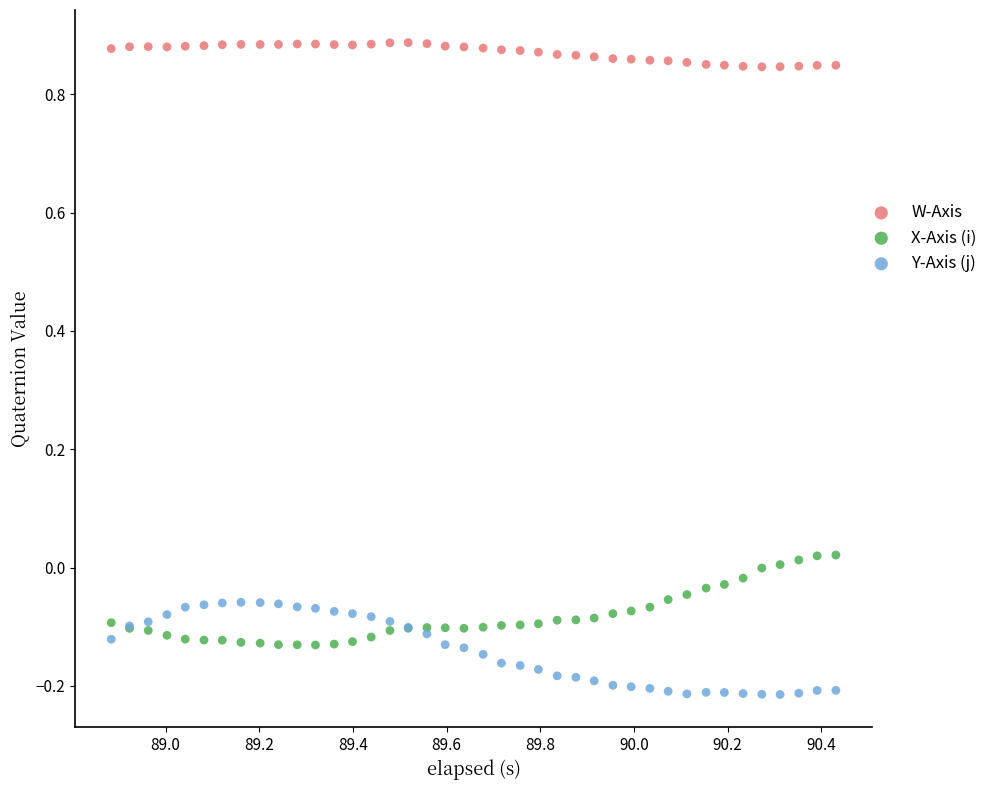

Which series contains the highest Y value?

W-Axis